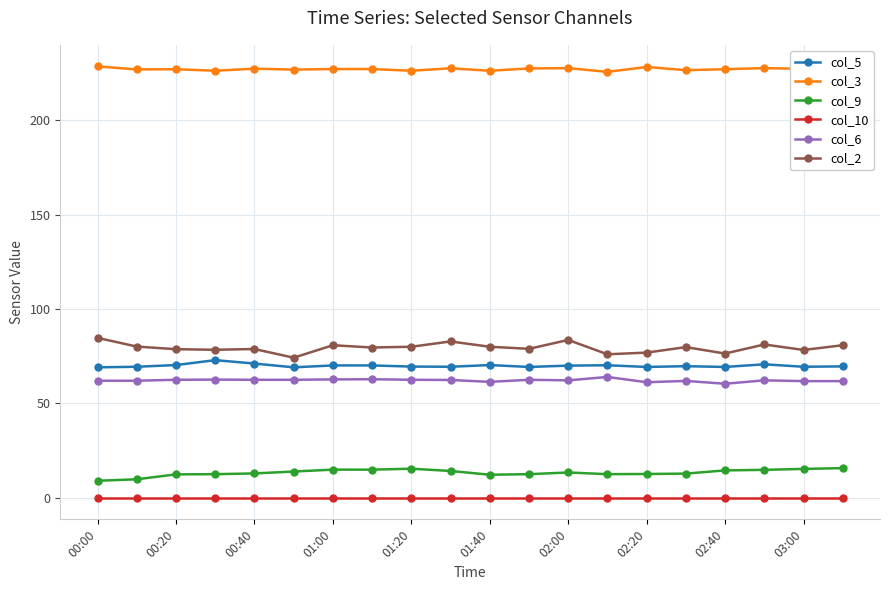

How many lines are shown in the chart?

6